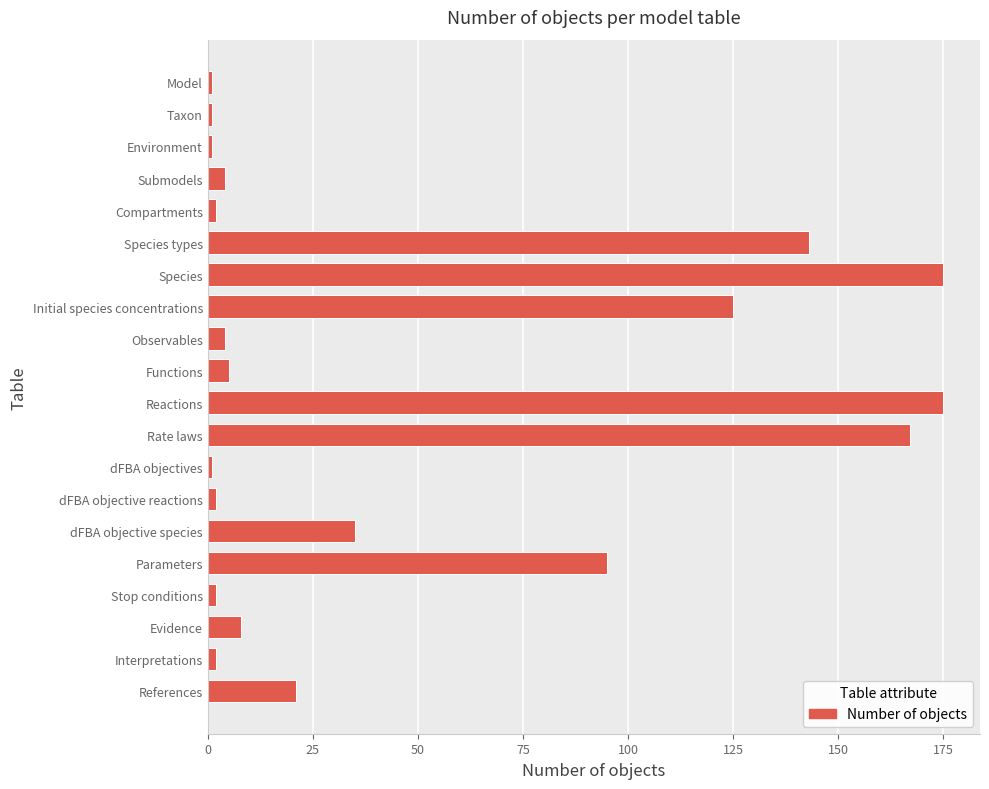

Are the bars grouped side by side (vs. stacked)?

No